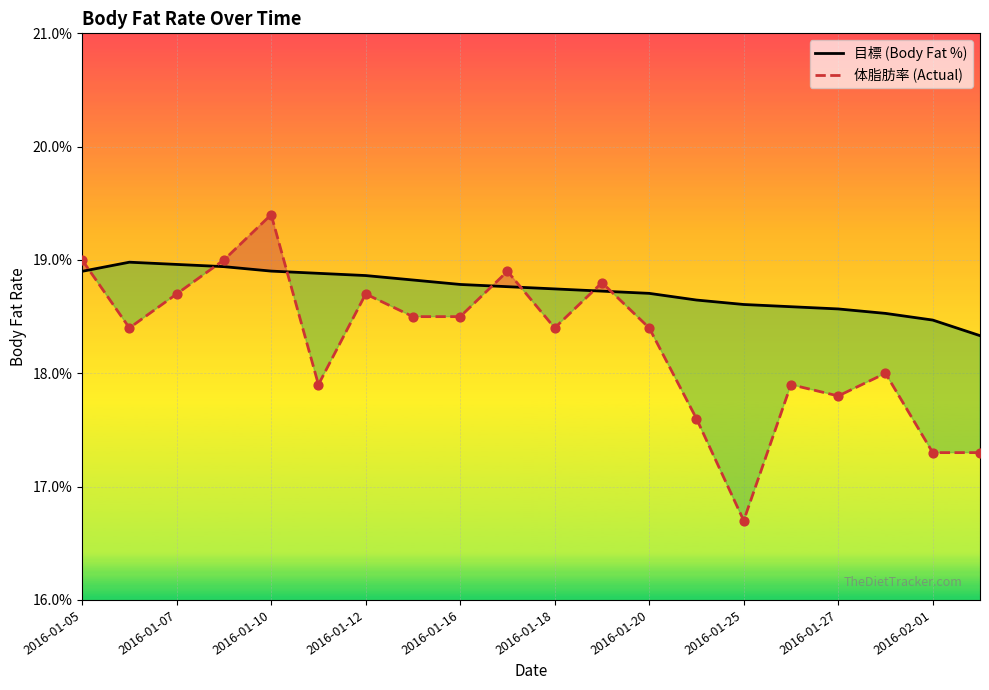

What are all the series names shown in the legend?

目標 (Body Fat %), 体脂肪率 (Actual)